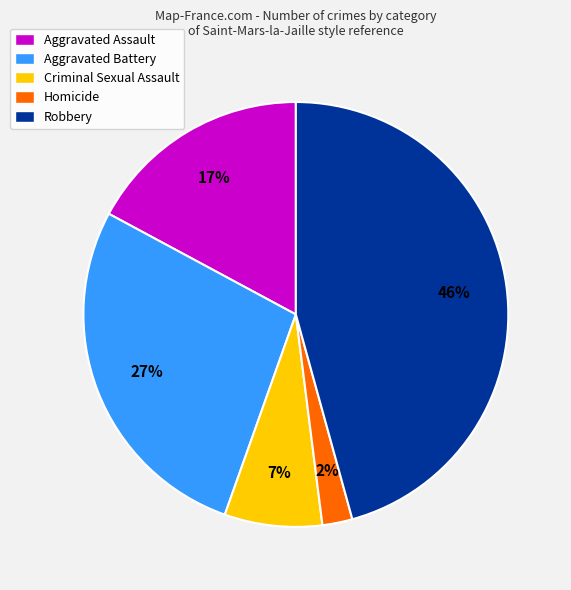

Combined, do Aggravated Battery and Aggravated Assault account for over 50%?

No